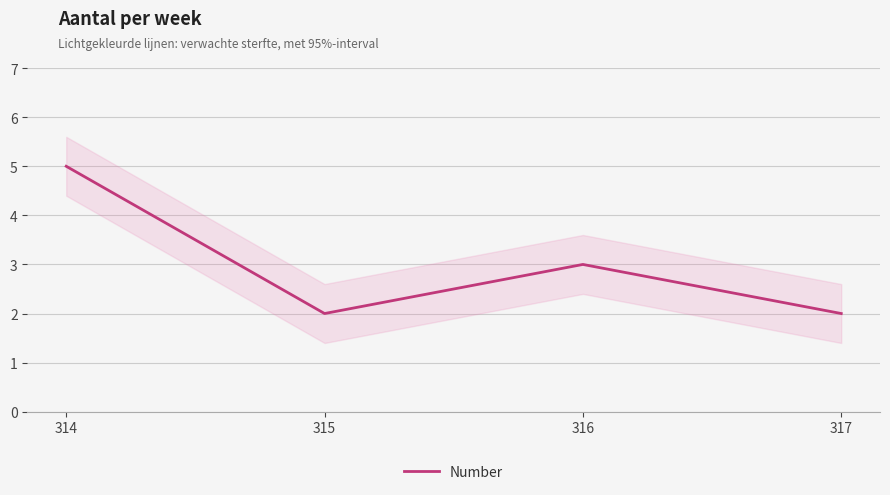

Reading left to right, what are all the values shown in this chart?

5	2	3	2